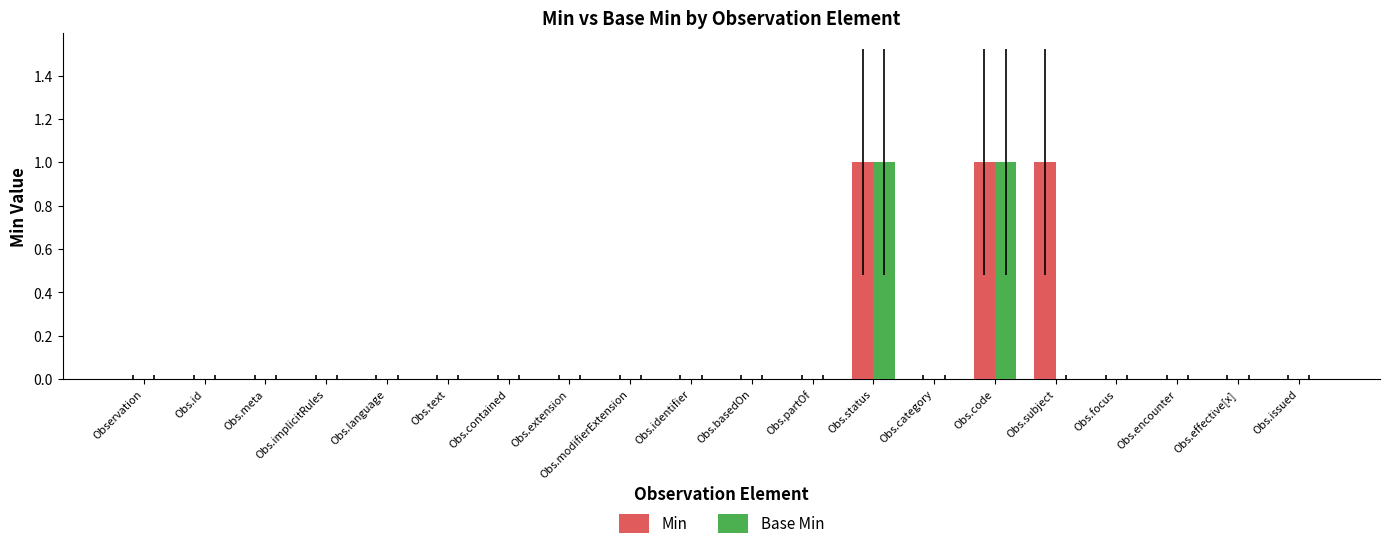

Is the value of Base Min at Obs.status greater than the value of Min at Obs.category?

Yes